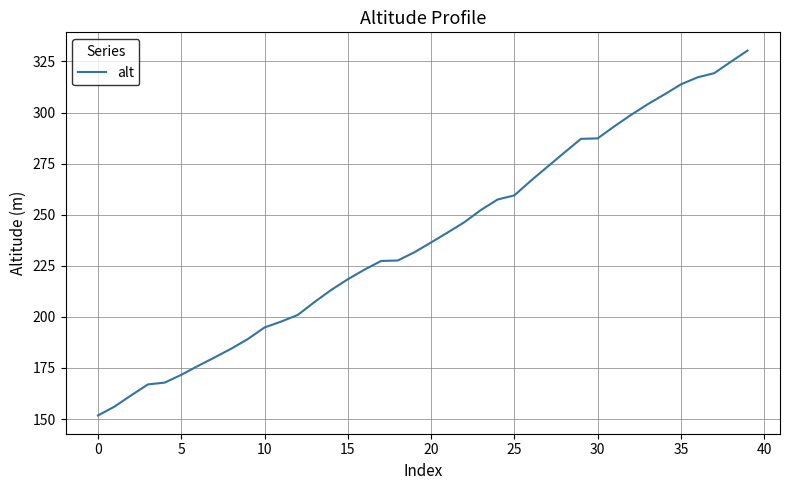

What is the greatest value displayed?

330.3